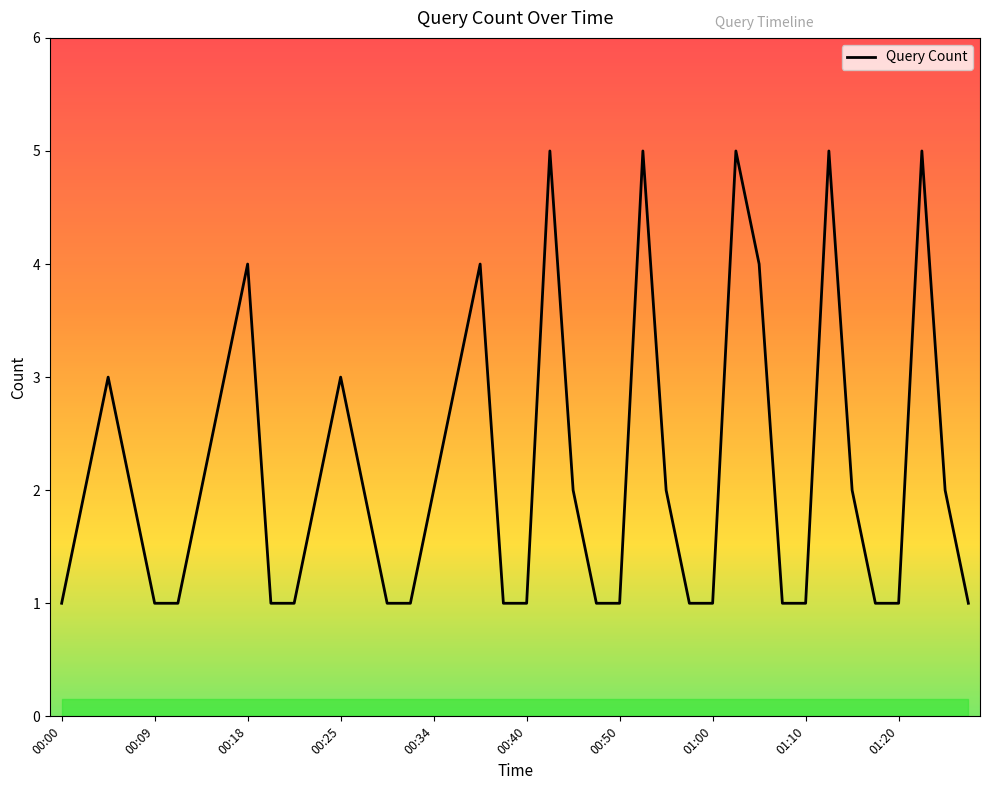

What is the greatest value displayed?

5